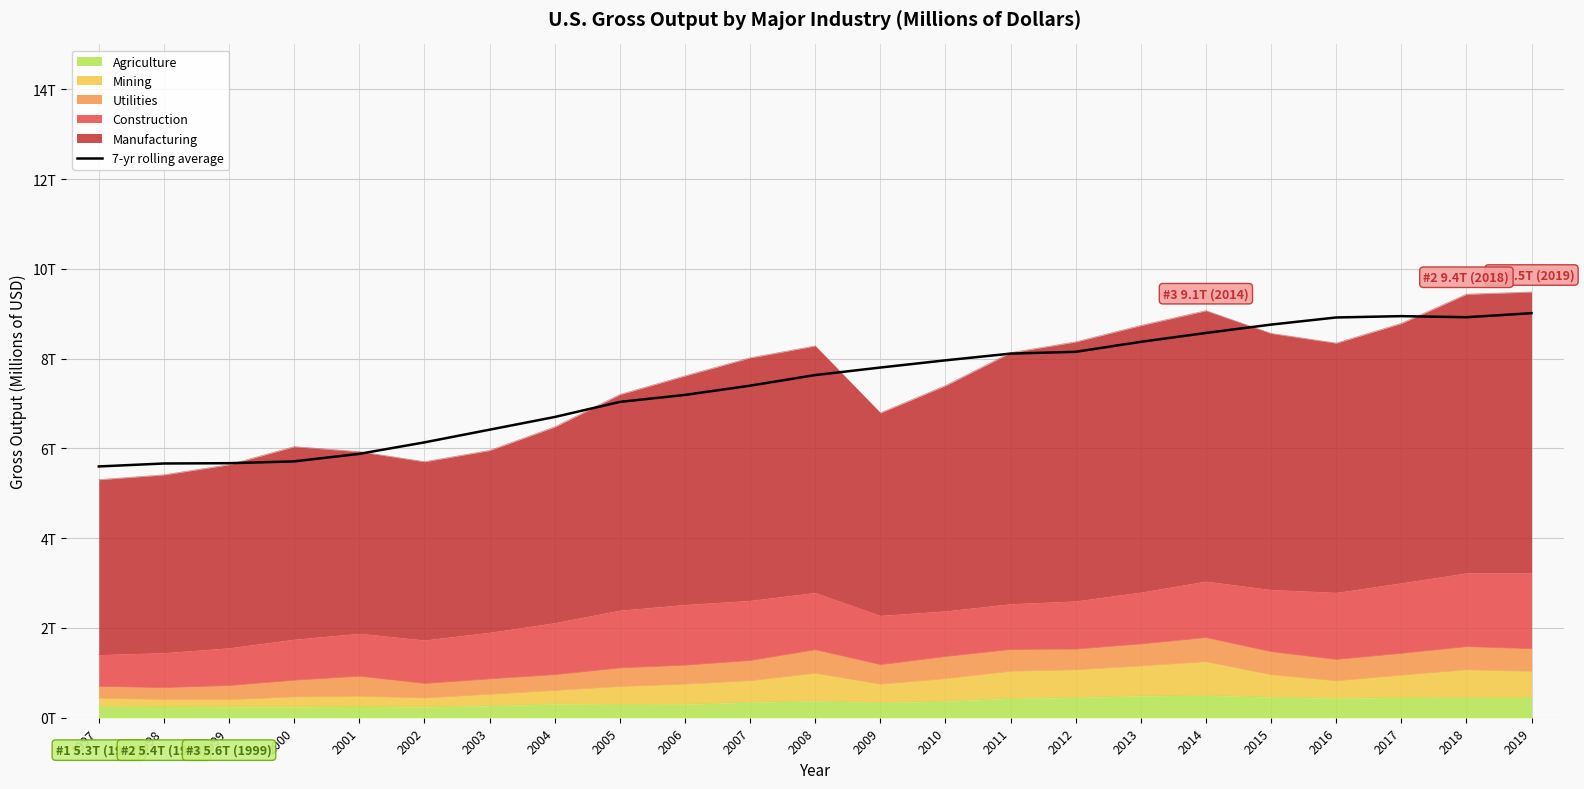

What is the greatest value displayed?

9012344.8